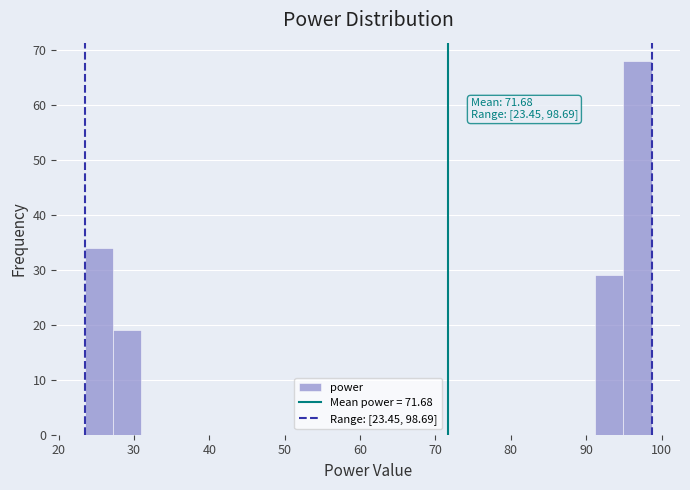

Read against the x-axis, roughly where is the centre of the tallest bar?

97